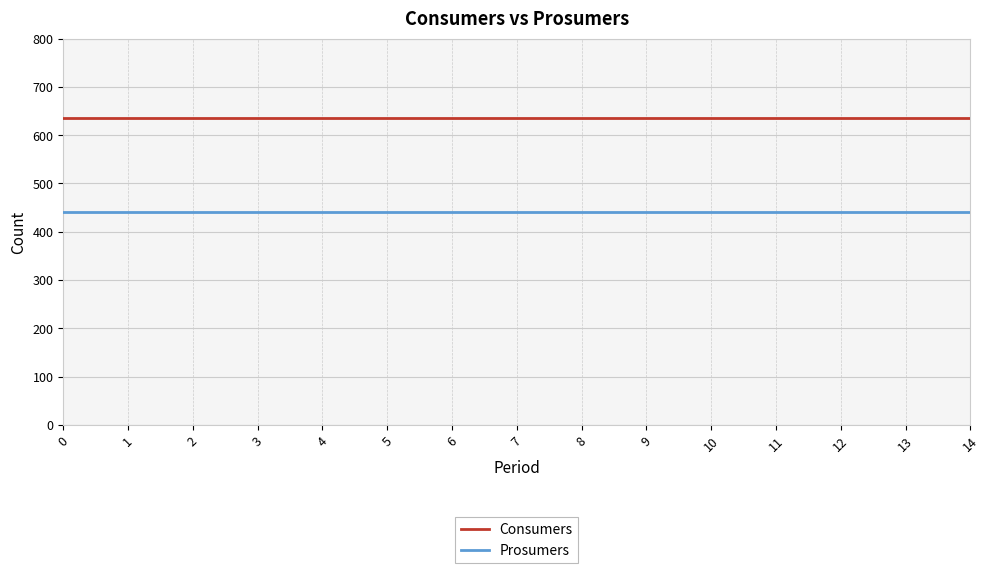

True or false: Consumers has a value of 140 at 4.

False